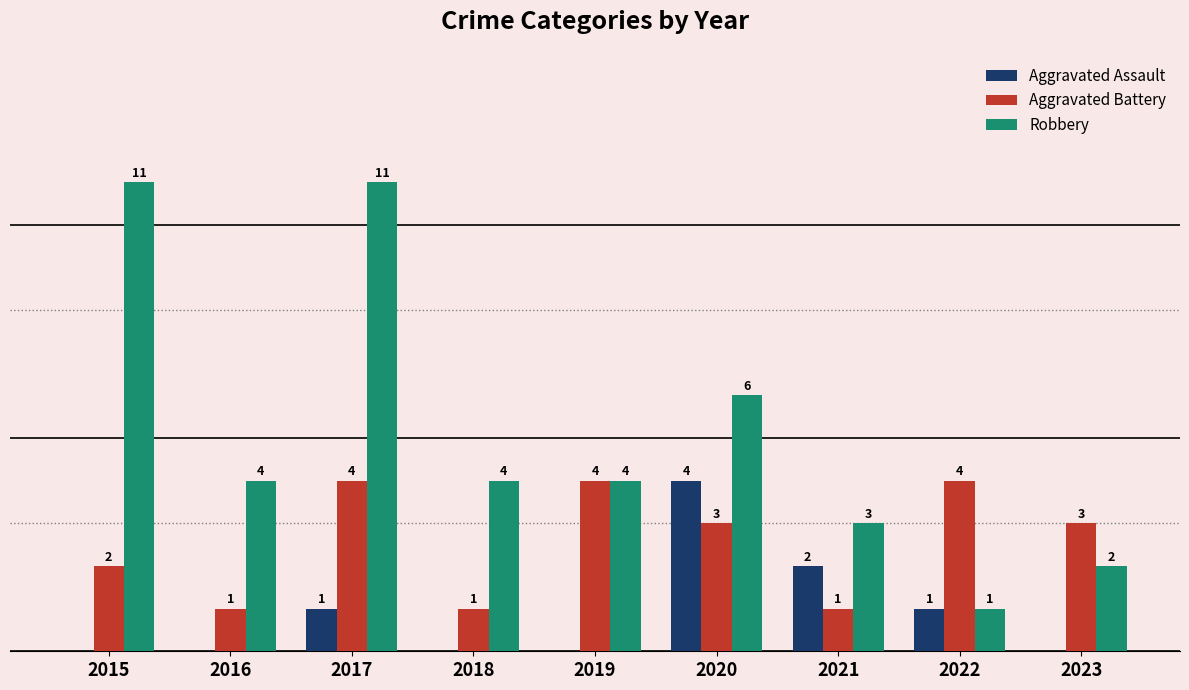

Between 2015 and 2021, which series saw the biggest shift?

Robbery